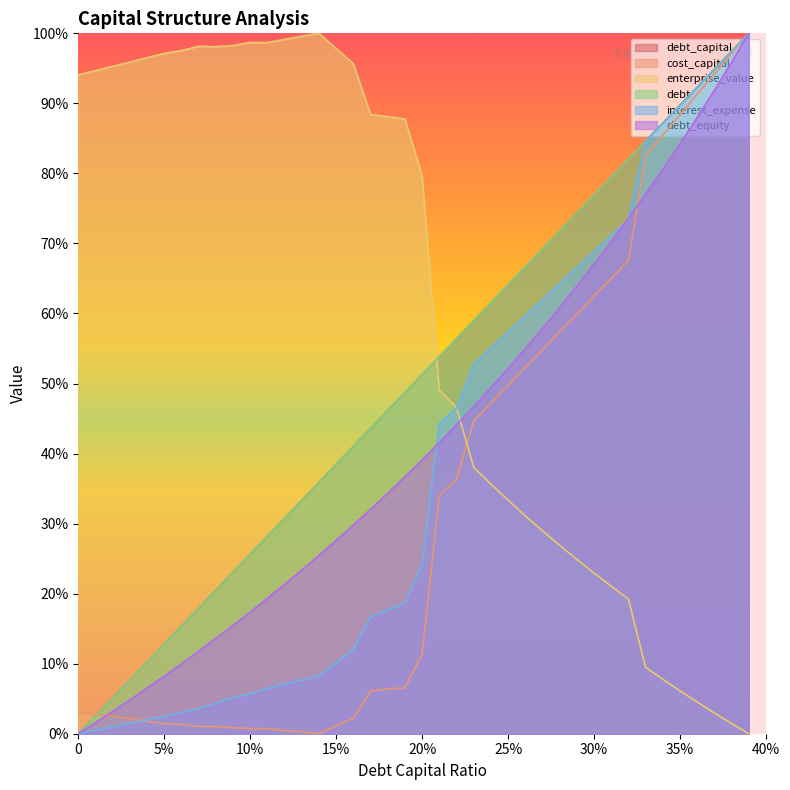

Between 0.22 and 0.31, which series saw the biggest shift?

cost_capital